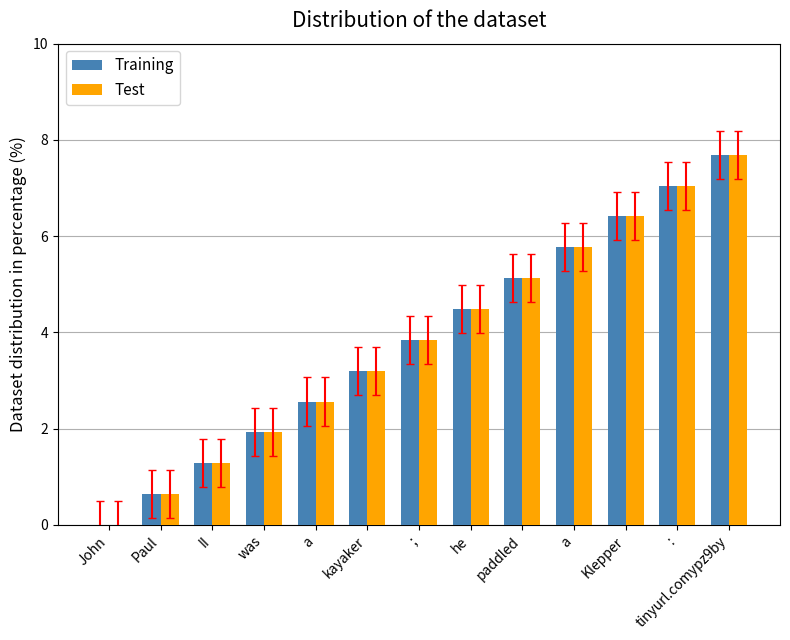

What are all the series names shown in the legend?

Training, Test